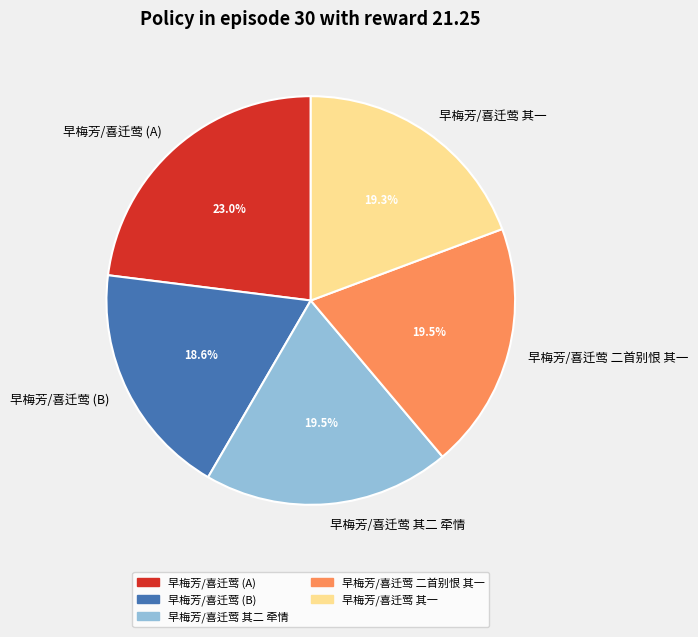

To the nearest percent, what is the difference between the largest and smallest slice percentages?

4%